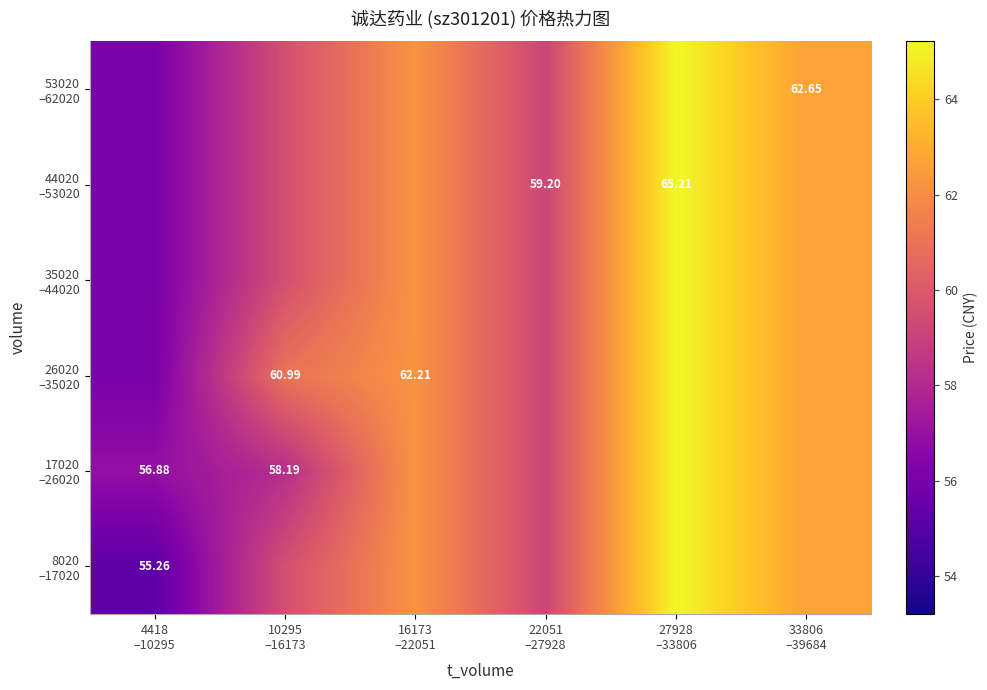

The value of 44020 –53020 at 27928 –33806 is 116.0. True or false?

False